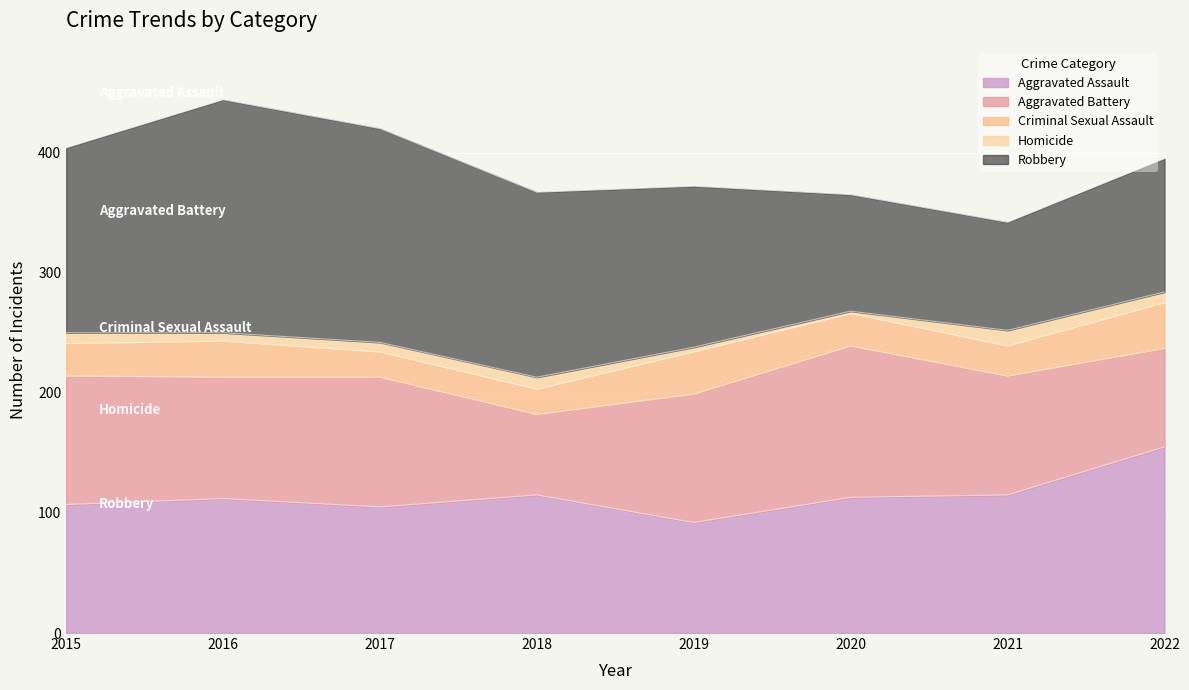

How many distinct data groups are displayed?

5